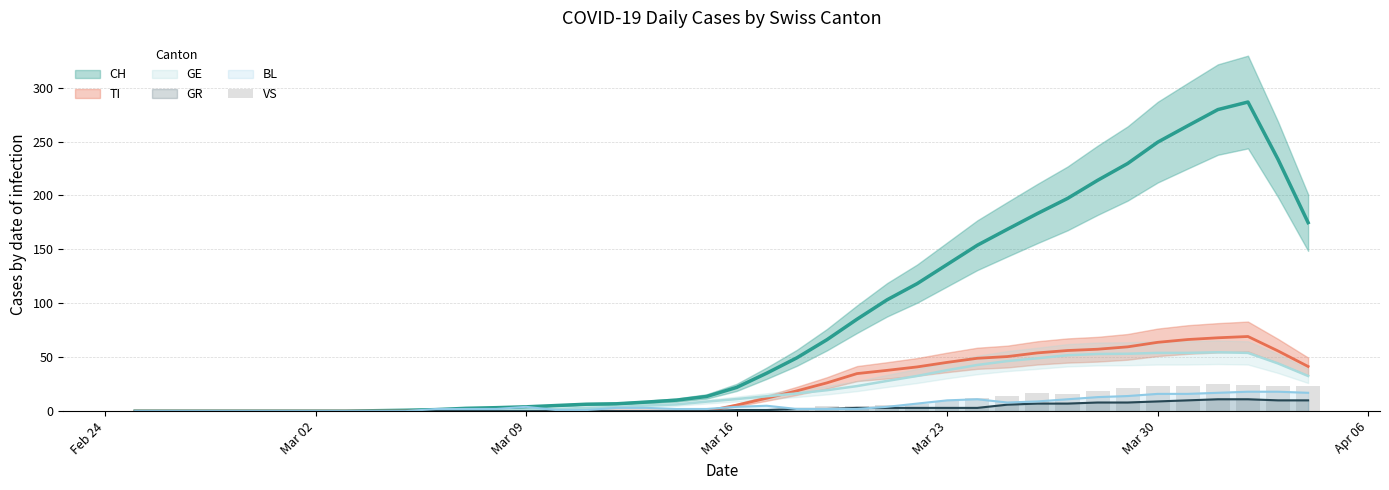

What is the maximum value for GR?

11